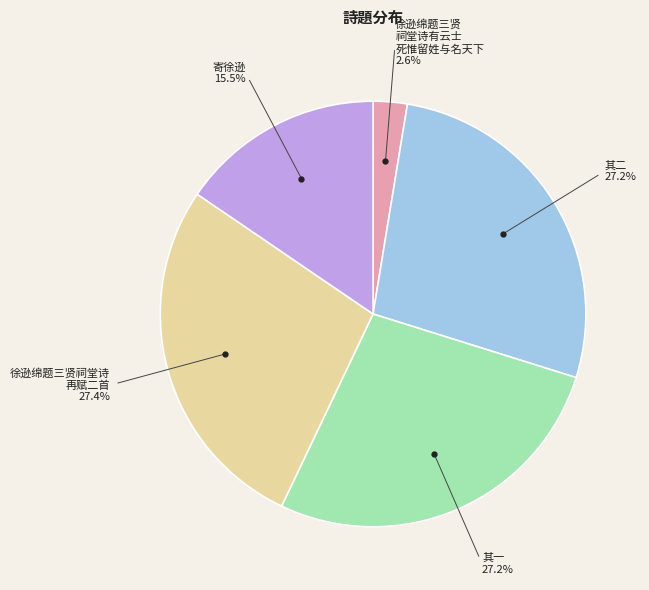

Is there a majority slice in this chart?

No